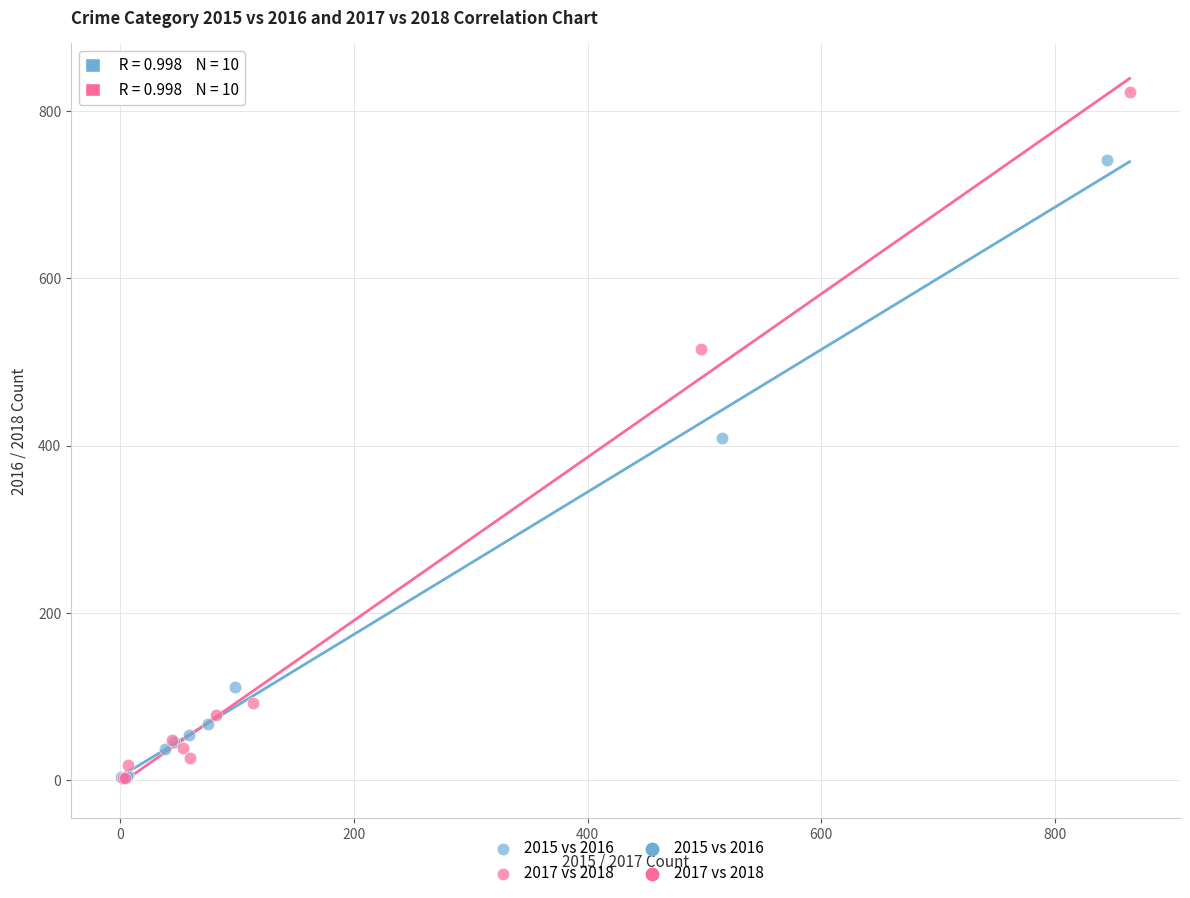

Which series contains the highest Y value?

2017 vs 2018